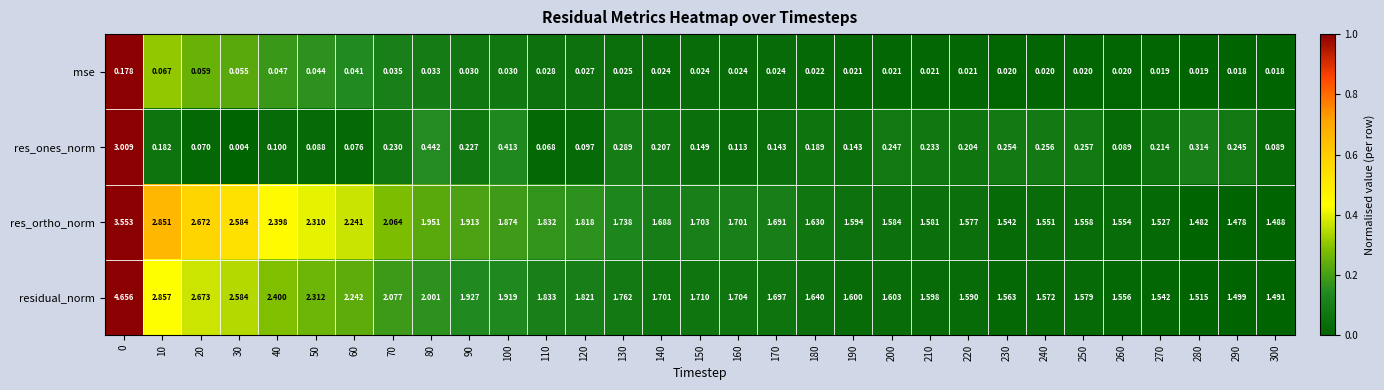

What is the total value across all series at 20?

5.5